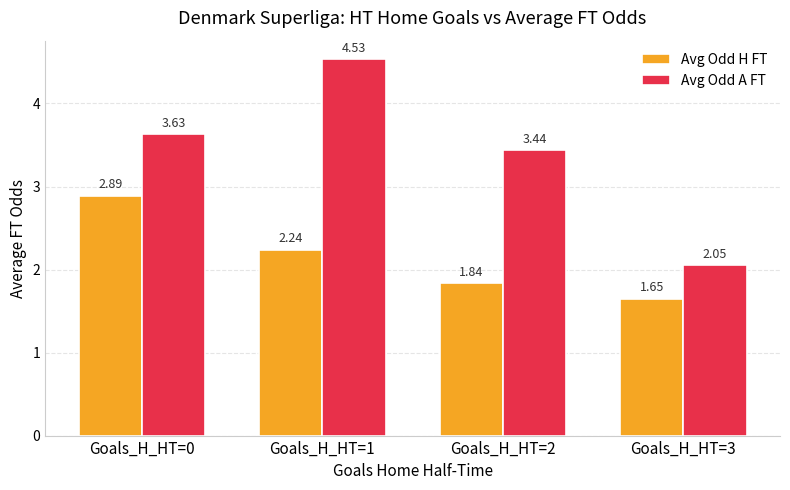

List the series in order of their peak value, lowest first.

Avg Odd H FT, Avg Odd A FT